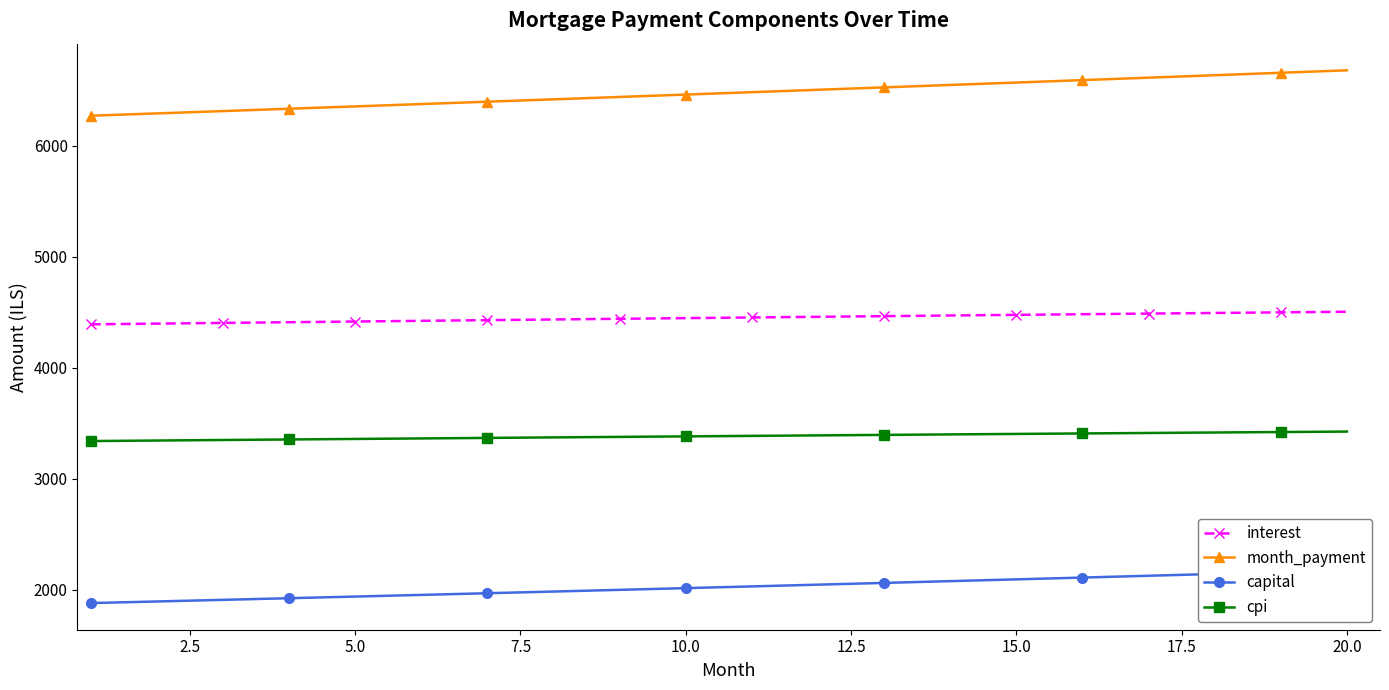

Which series has the largest total across all categories?

month_payment